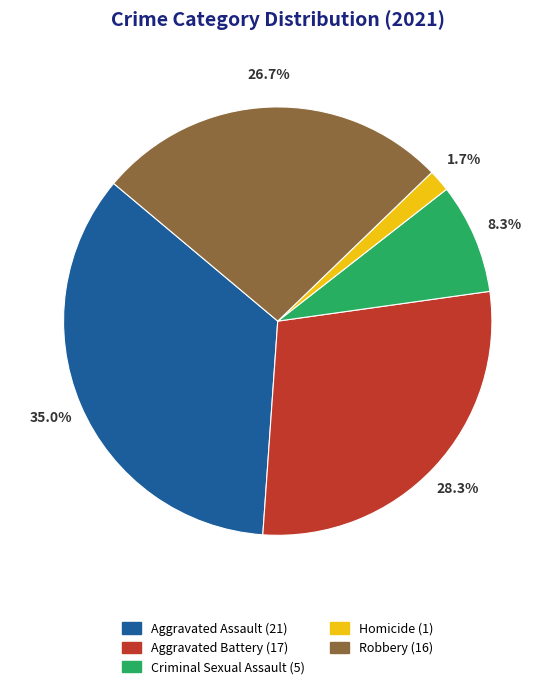

Rank the categories by value from highest to lowest.

Aggravated Assault, Aggravated Battery, Robbery, Criminal Sexual Assault, Homicide